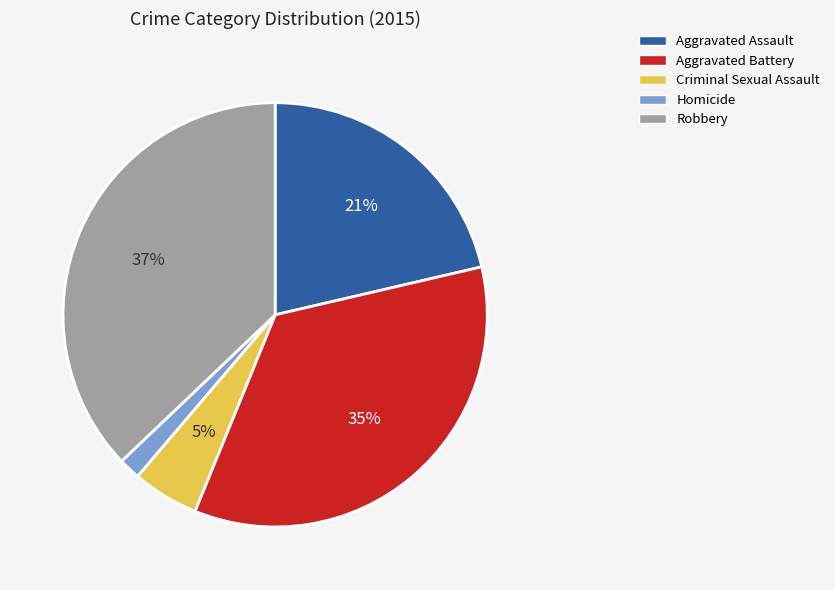

True or false: Robbery accounts for 37% of the total.

True